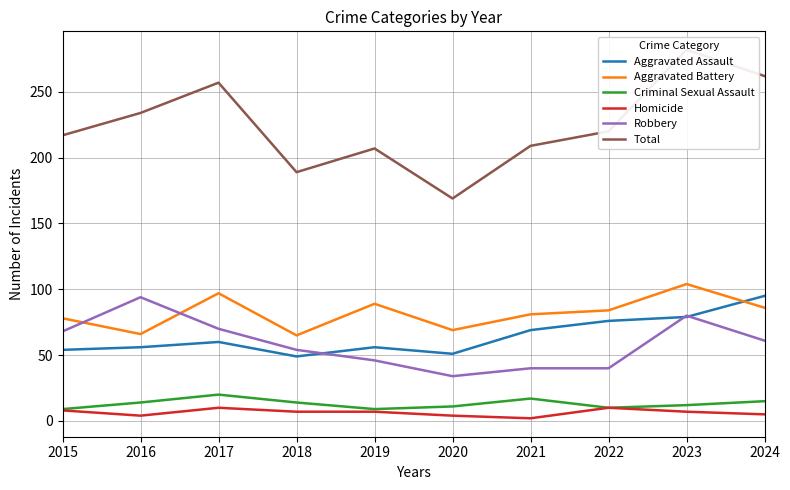

True or false: Aggravated Assault and Total intersect in this chart.

False